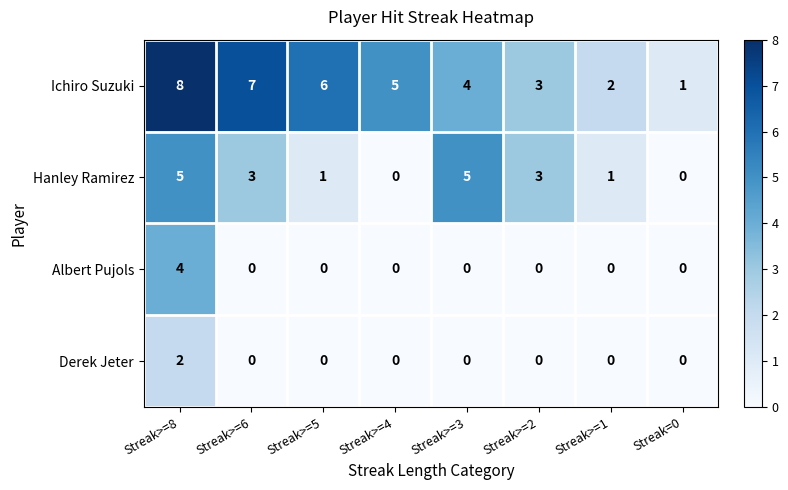

Between Streak>=8 and Streak>=4, which series saw the biggest shift?

Hanley Ramirez